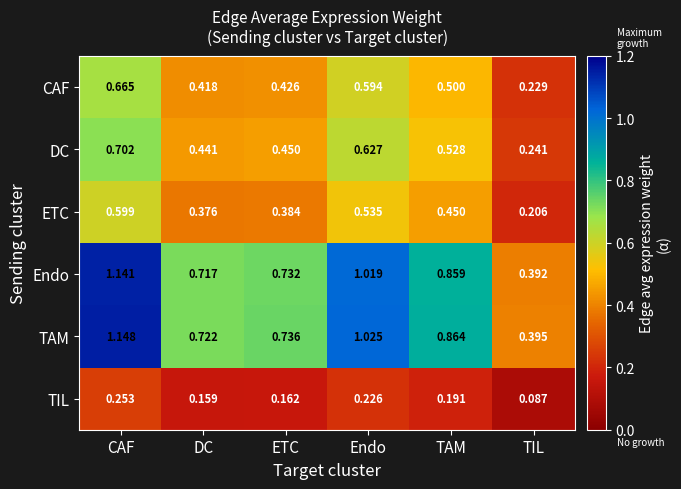

Which series has the largest range (max minus min)?

TAM